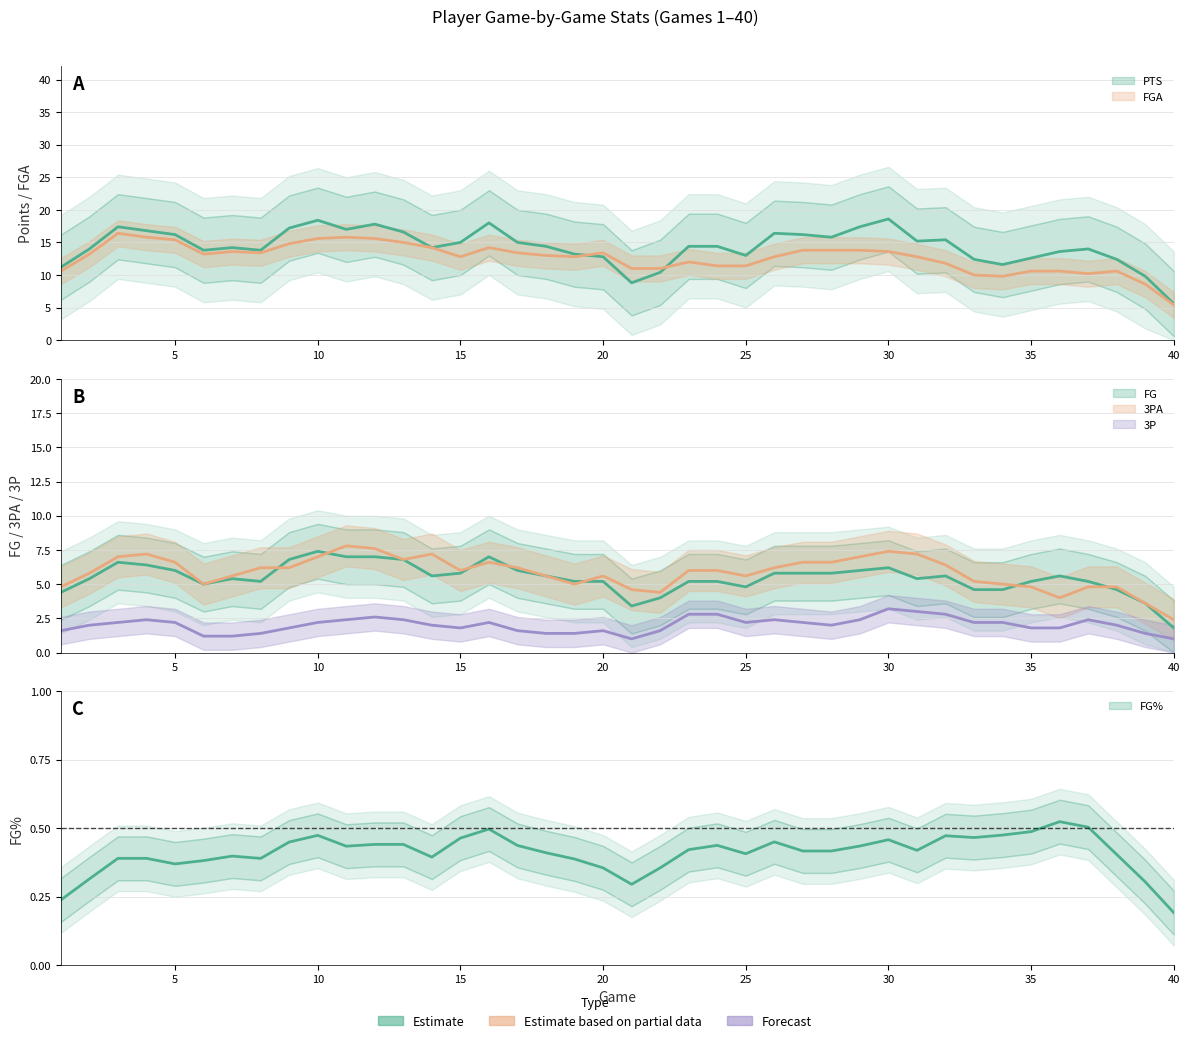

Which label corresponds to the smallest value in the chart?

40